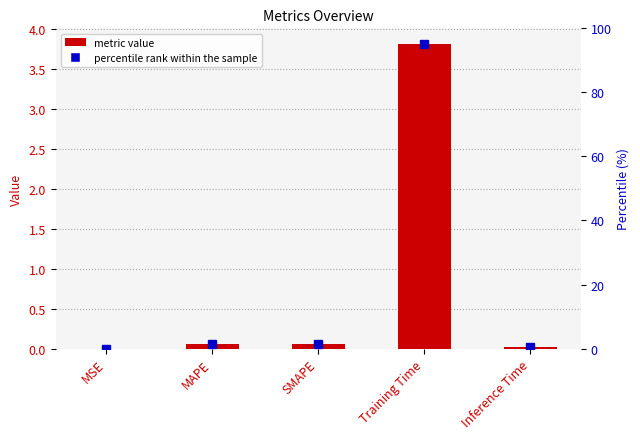

Are the bars horizontal?

No